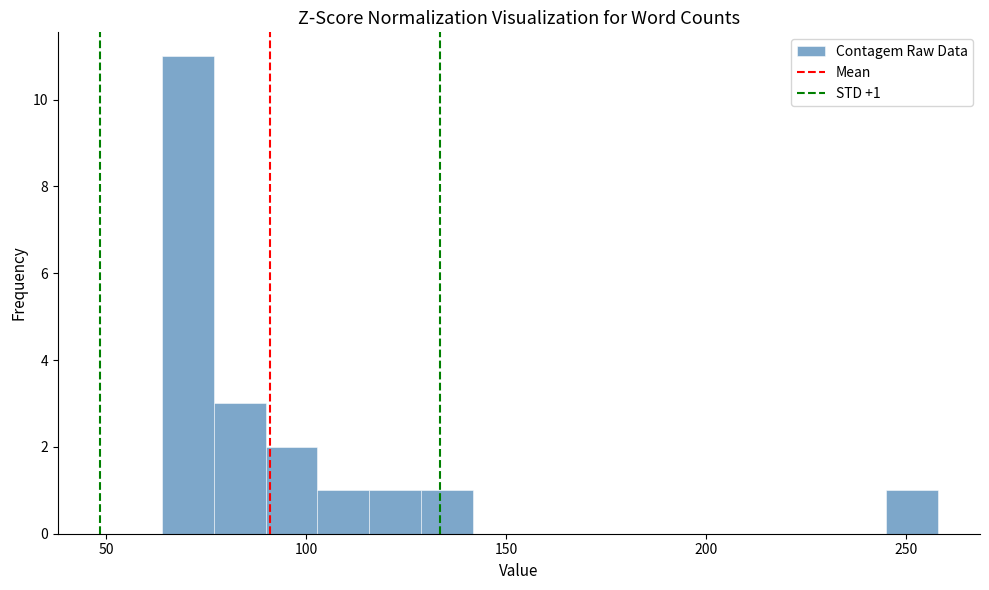

Around what value on the x-axis is the tallest bar? Give the approximate position of its centre, as read against the axis.

70